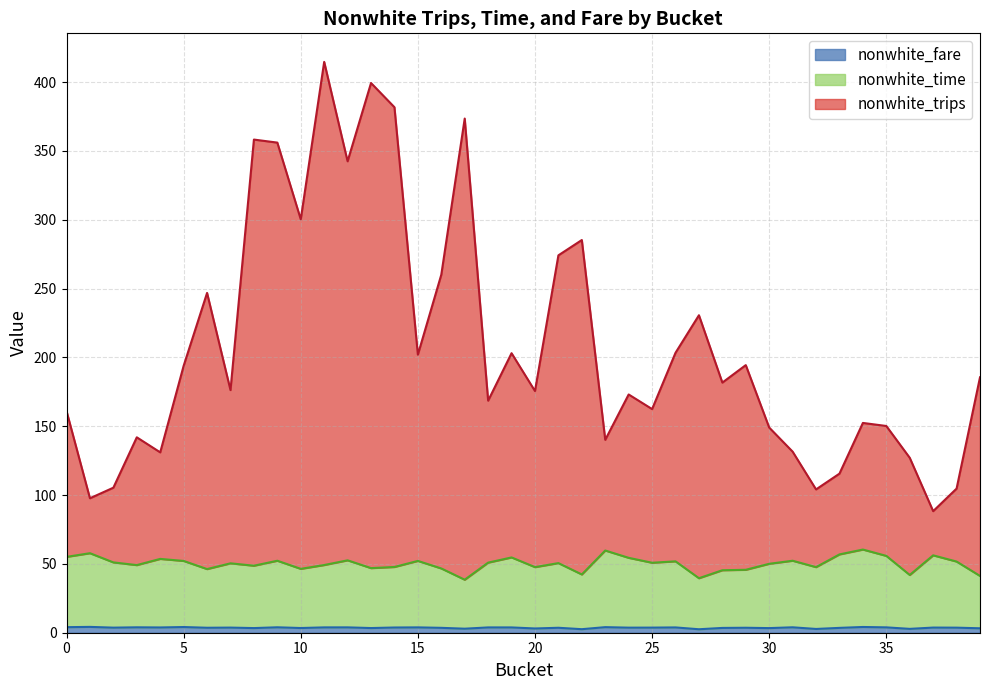

List the series in order of their overall mean, lowest first.

nonwhite_fare, nonwhite_time, nonwhite_trips